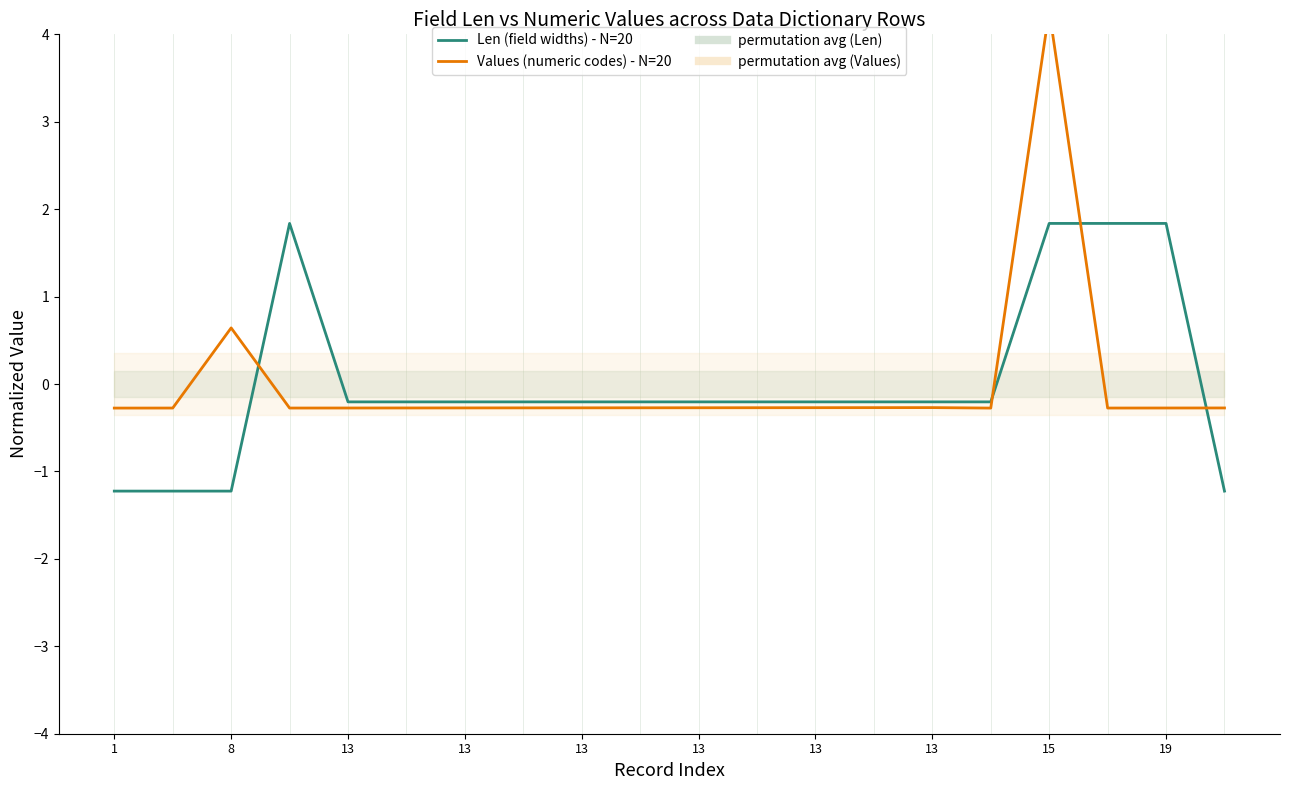

What is the sum of the Len (field widths) - N=20 values at 13 and 15?

1.6